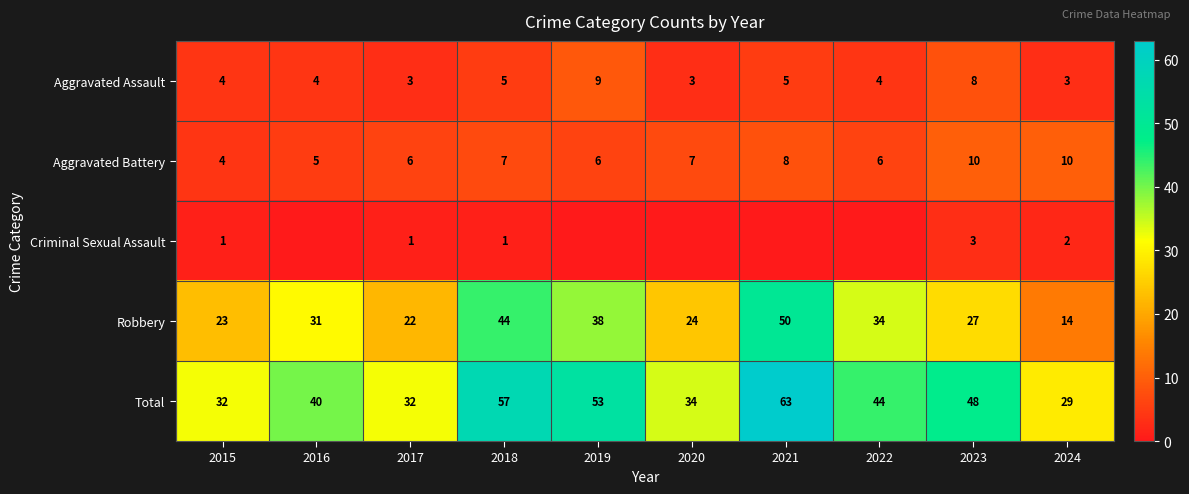

Is it true that Aggravated Battery equals 11 at 2022?

False